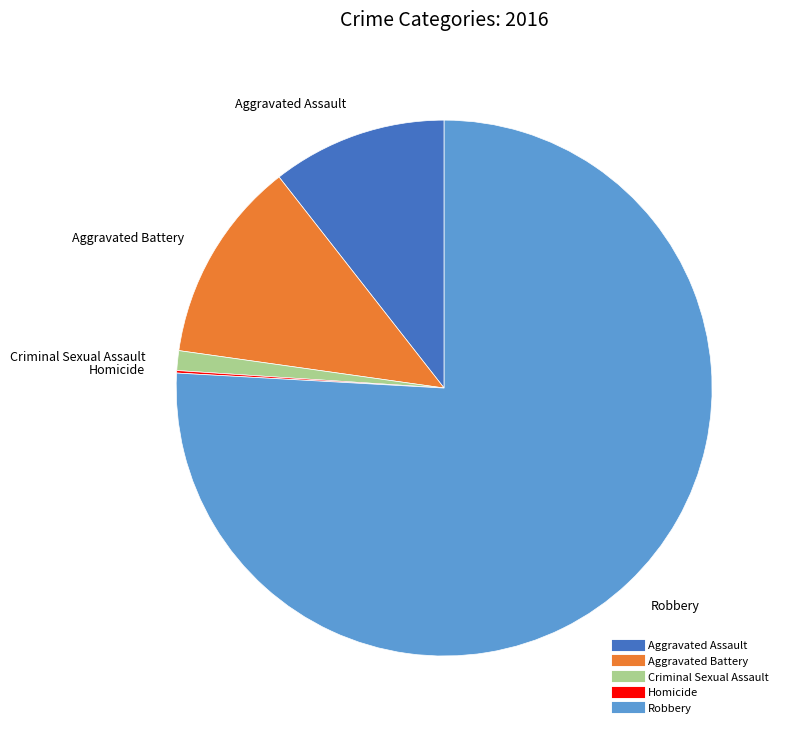

Is the sum of Criminal Sexual Assault and Aggravated Assault greater than half?

No